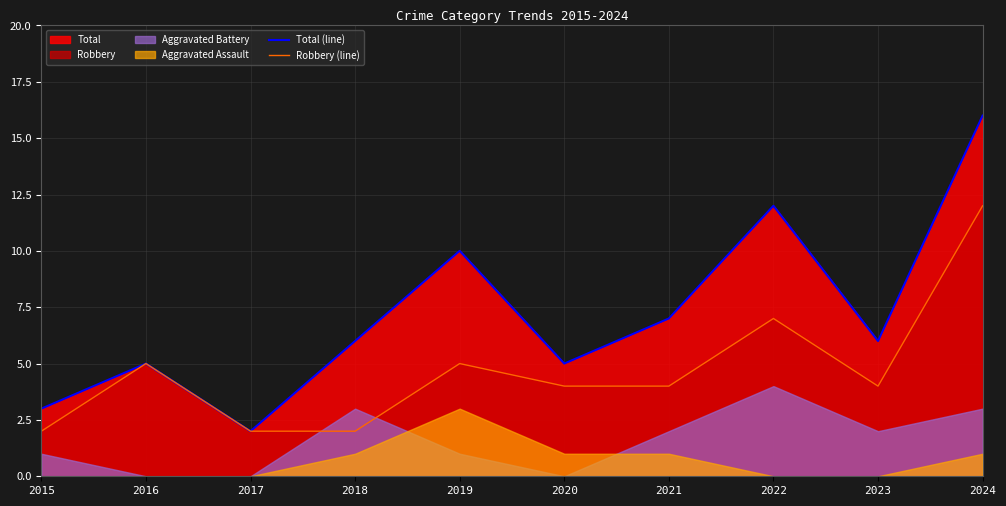

What is the value of the Robbery (line) point at the 9th from the left?

4